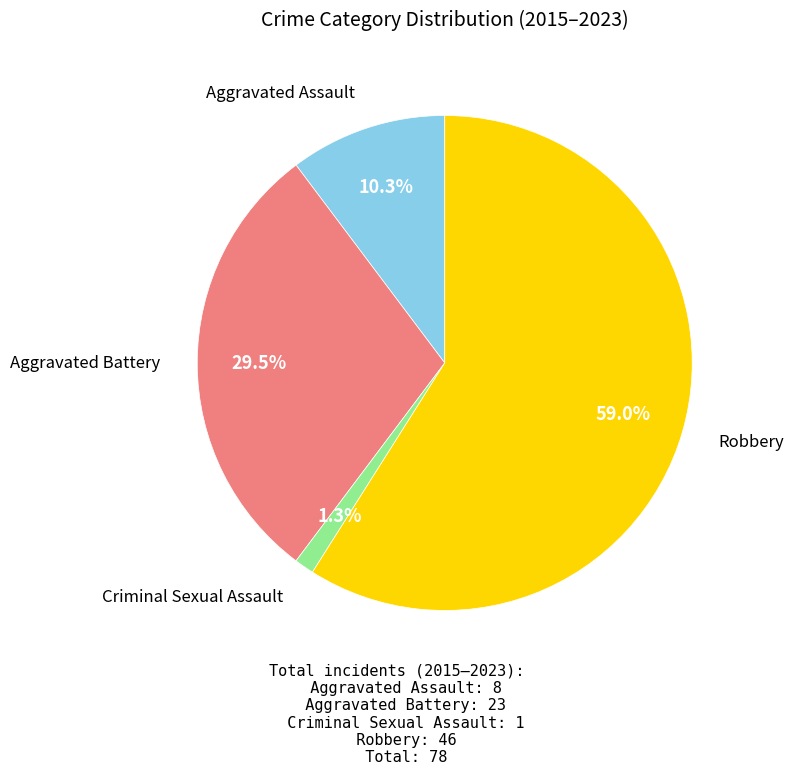

What percentage is NOT represented by Criminal Sexual Assault?

98.7%